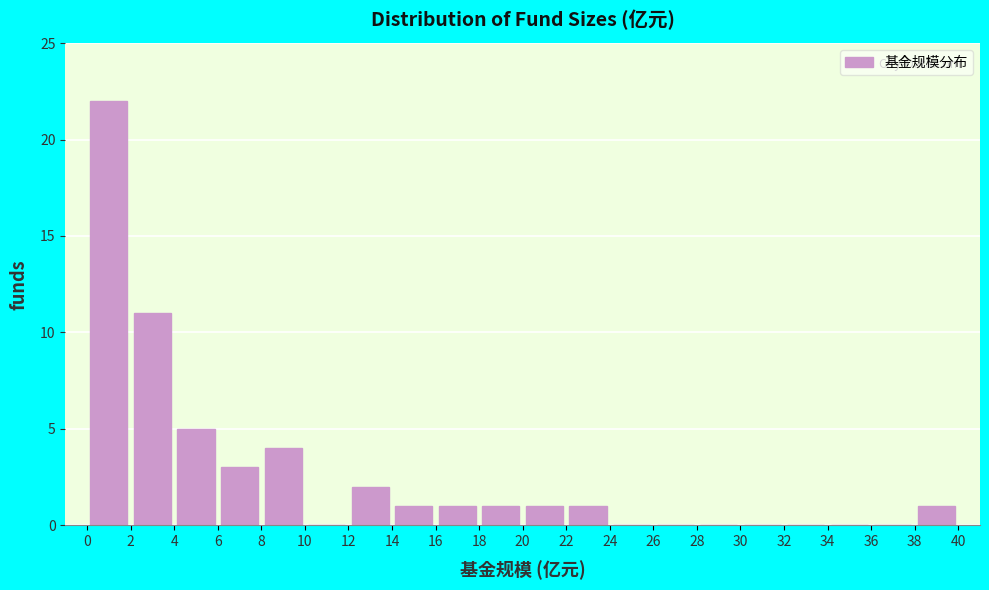

Reading left to right, transcribe this chart: for each bar, give the range it covers on the x-axis and its height. The values are not printed on the chart, so give them approximately, as read against the axis.

0 to 2: 22
2 to 4: 11
4 to 6: 5
6 to 8: 3
8 to 10: 4
10 to 12: 0
12 to 14: 2
14 to 16: 1
16 to 18: 1
18 to 20: 1
20 to 22: 1
22 to 24: 1
24 to 26: 0
26 to 28: 0
28 to 30: 0
30 to 32: 0
32 to 34: 0
34 to 36: 0
36 to 38: 0
38 to 40: 1